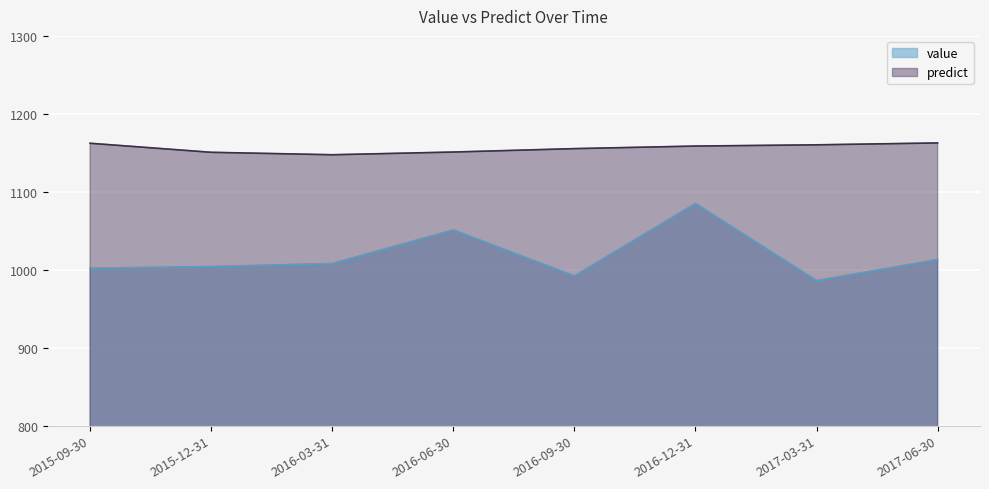

Rank the series by their maximum value, from highest to lowest.

predict, value